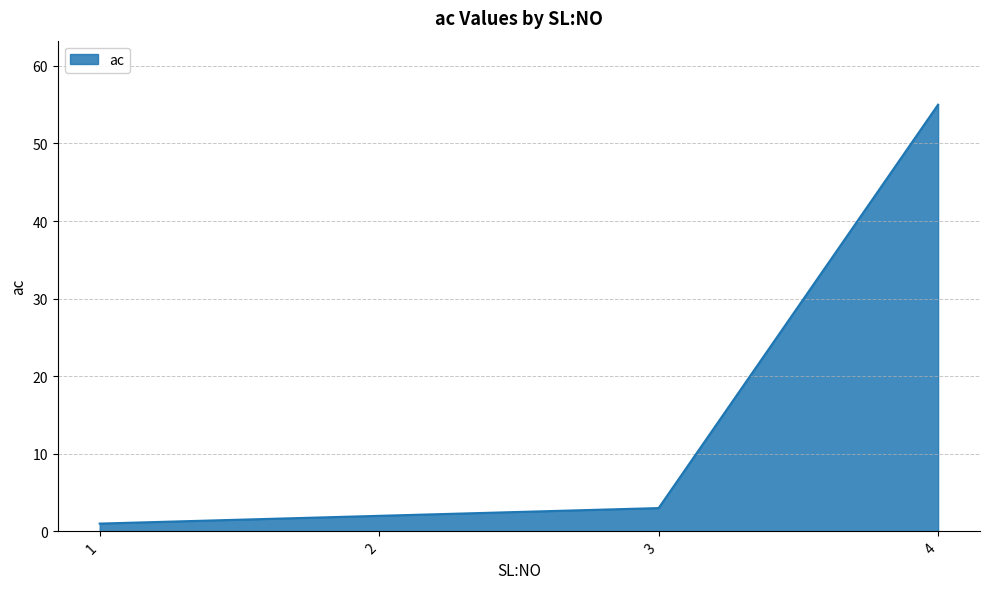

List the labels in order of value, largest first.

4, 3, 2, 1